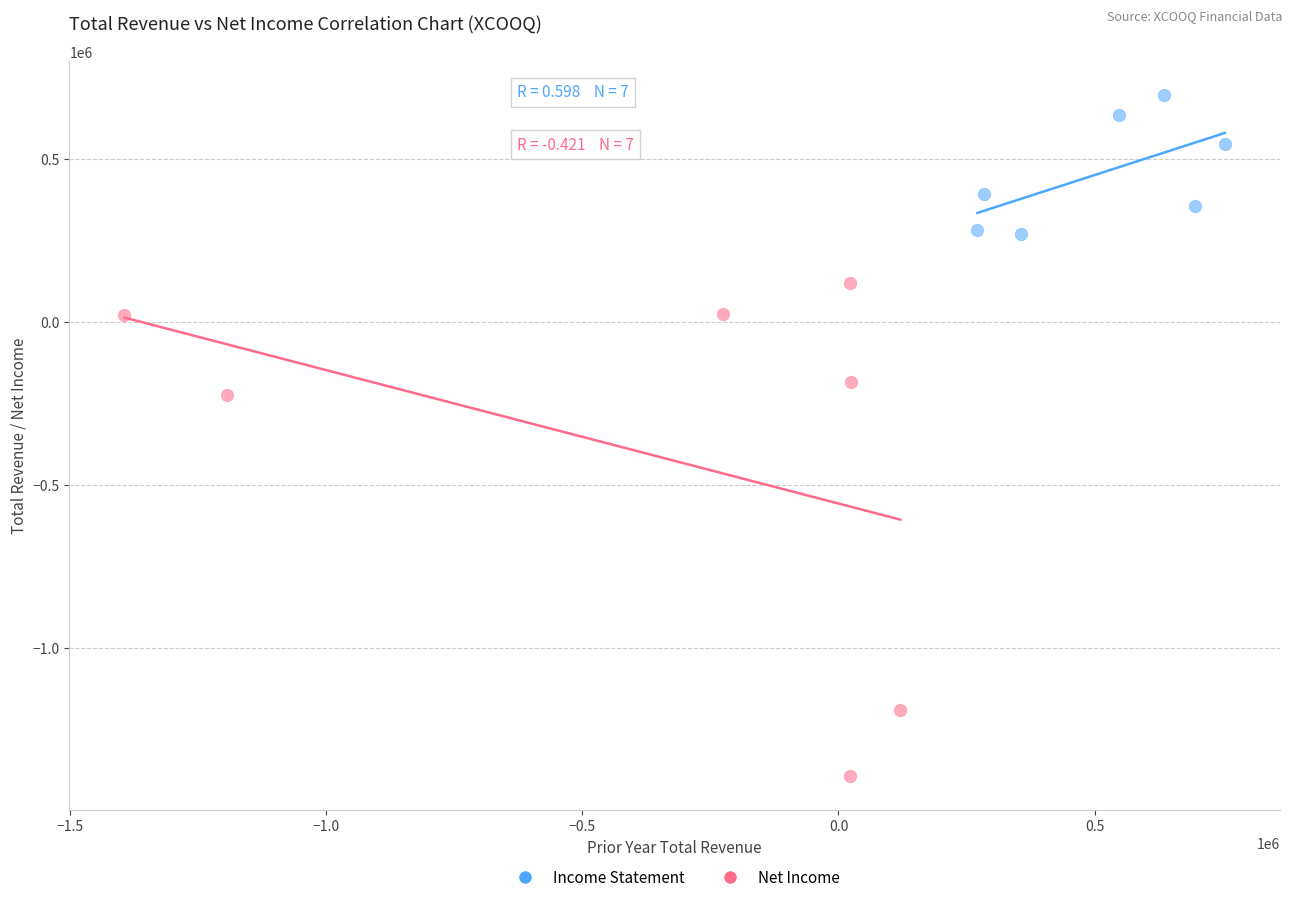

Which series has the widest spread of Y values?

Net Income